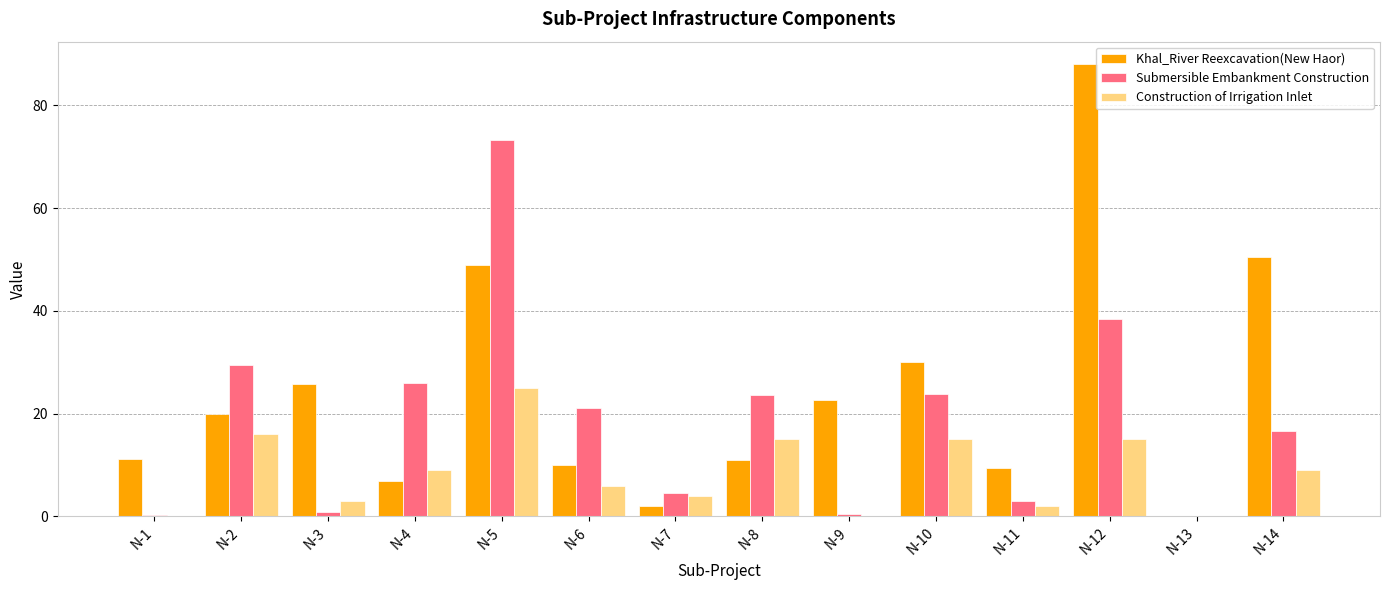

What is the sum of all Submersible Embankment Construction values?

261.2